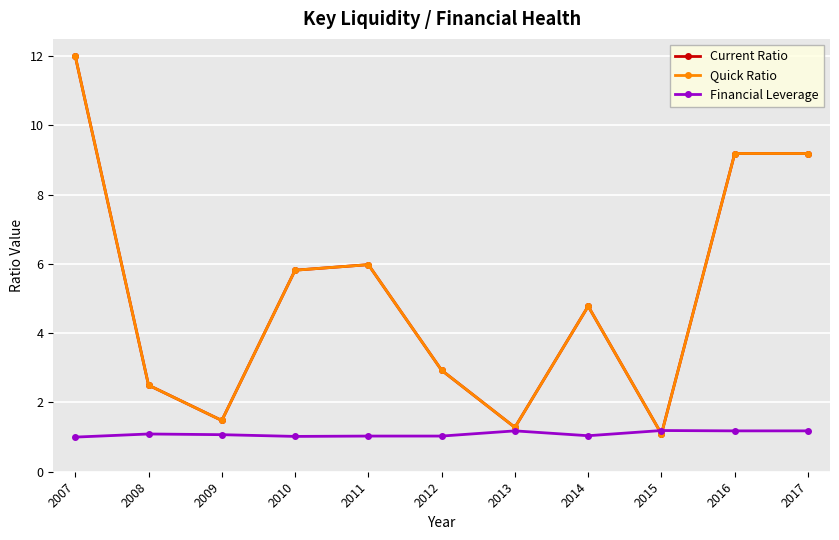

Count the Financial Leverage values in the range 1 to 2.

11